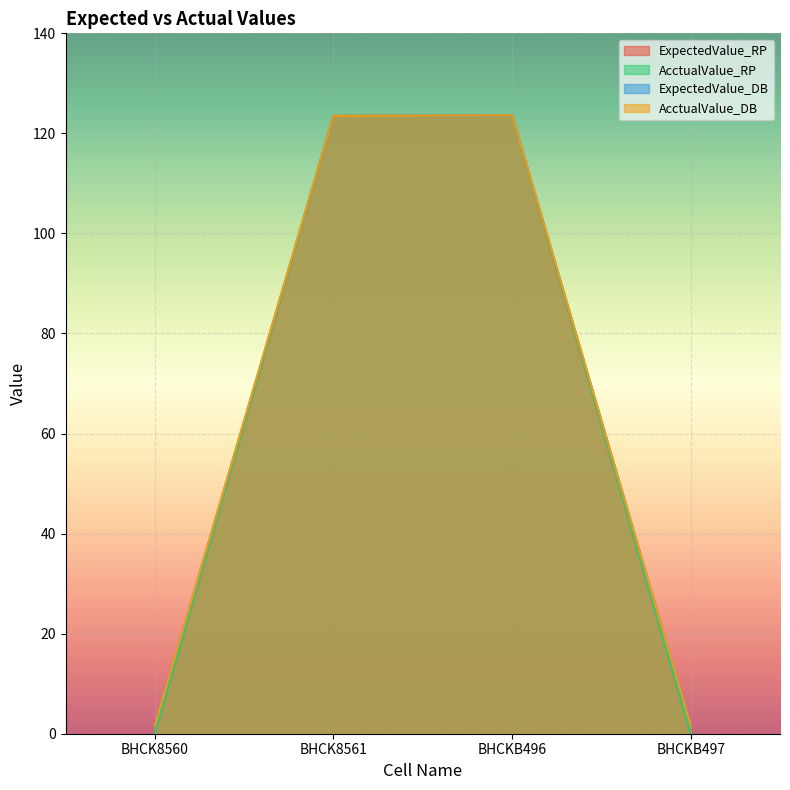

What is the minimum value for AcctualValue_DB?

1.6